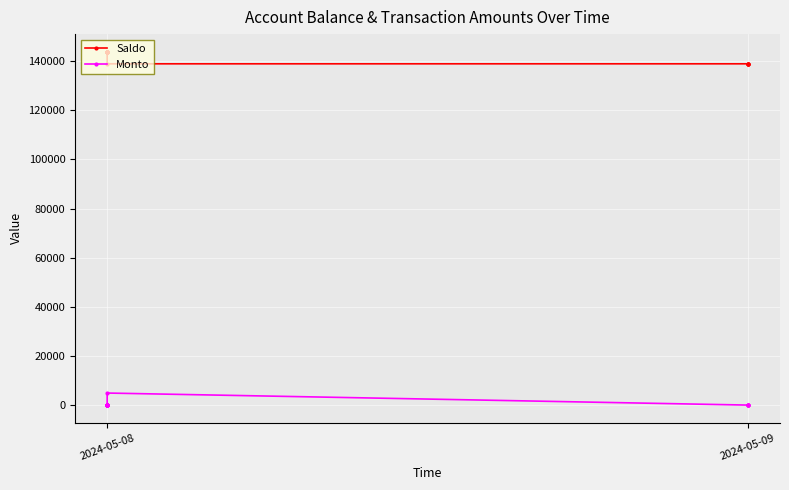

List the series in order of their overall mean, lowest first.

Monto, Saldo